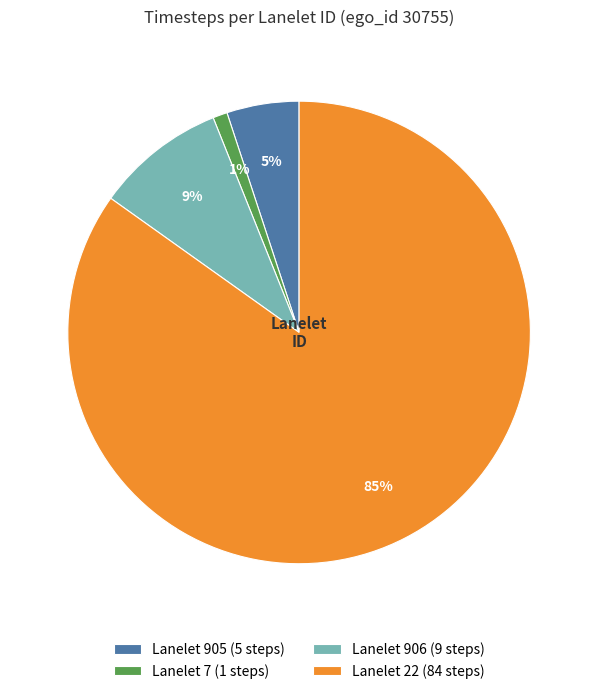

What percentage is the Lanelet 7 (1 steps) slice, to the nearest percent?

1%